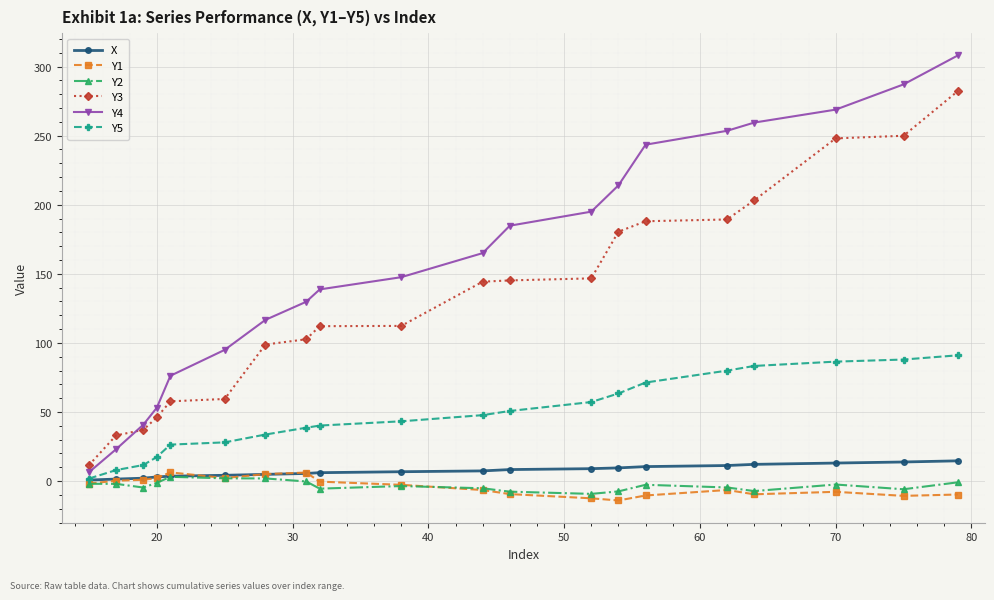

Which series has the widest spread of values?

Y4